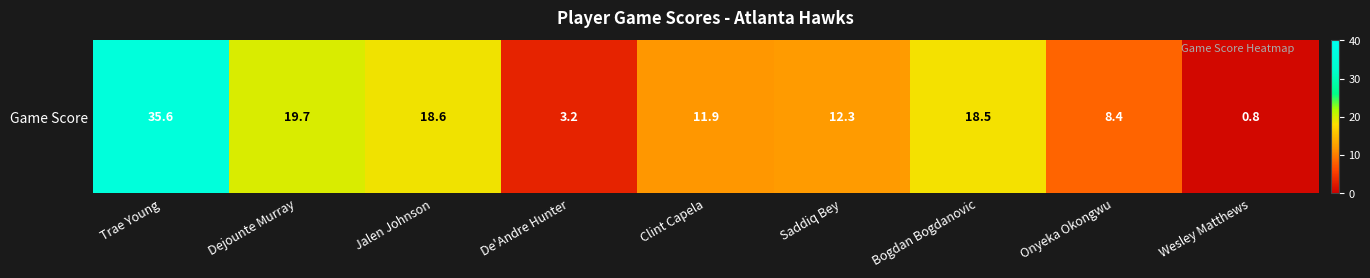

Which label corresponds to the largest value in the chart?

Trae Young